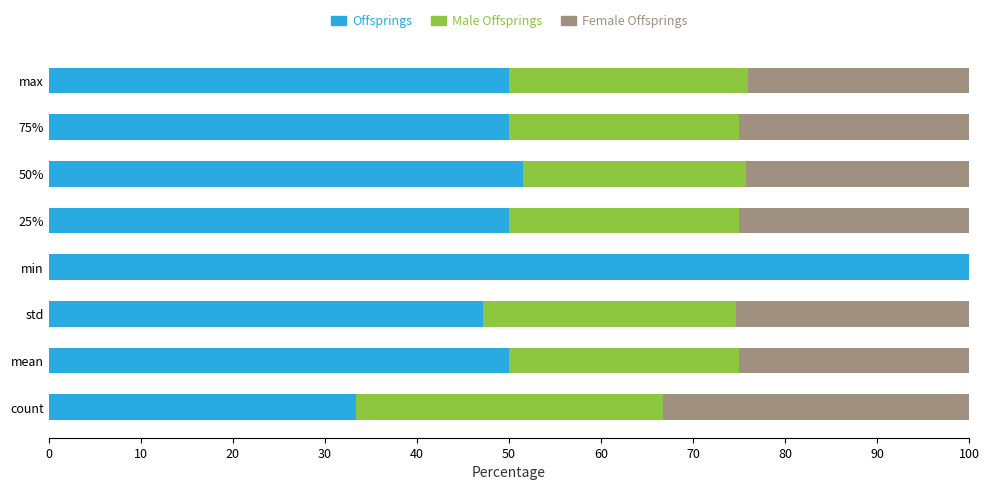

What is the total value across all series at min?

100.0